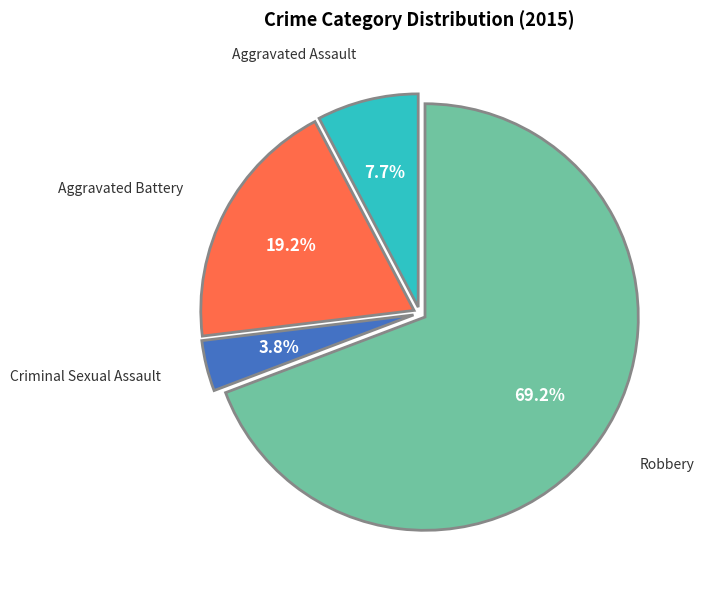

To the nearest percent, what is the difference between the largest and smallest slice percentages?

65%